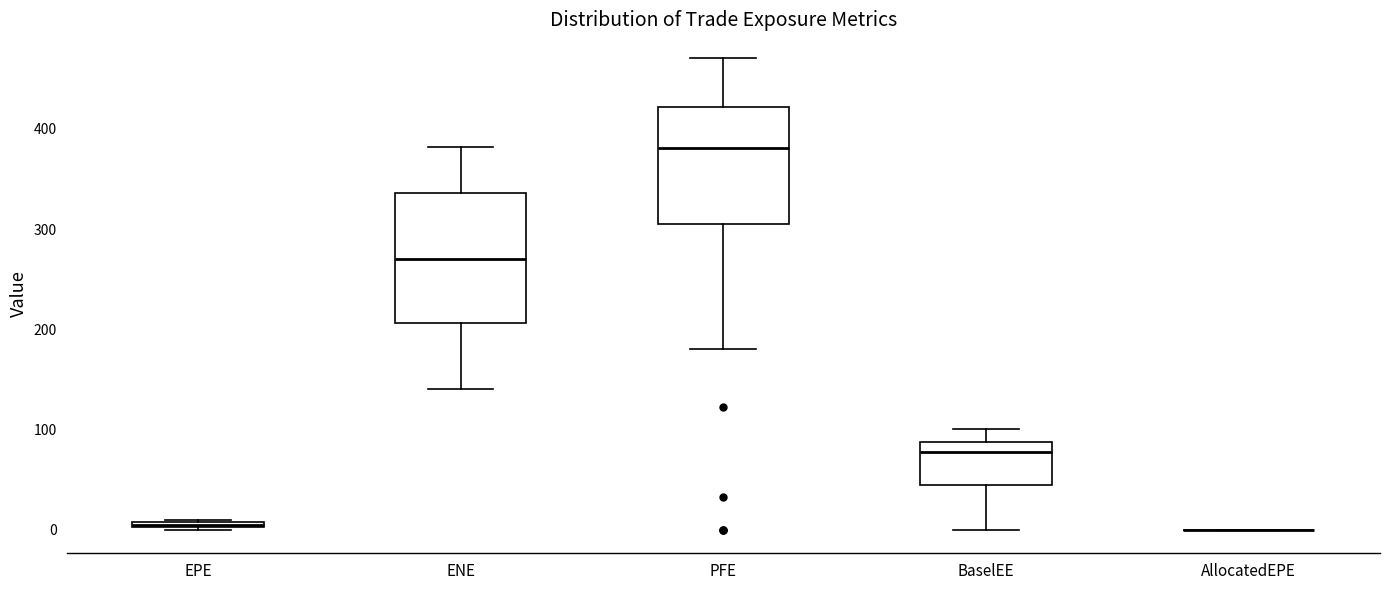

Comparing the boxes themselves (not the whiskers), which one is the tallest?

ENE